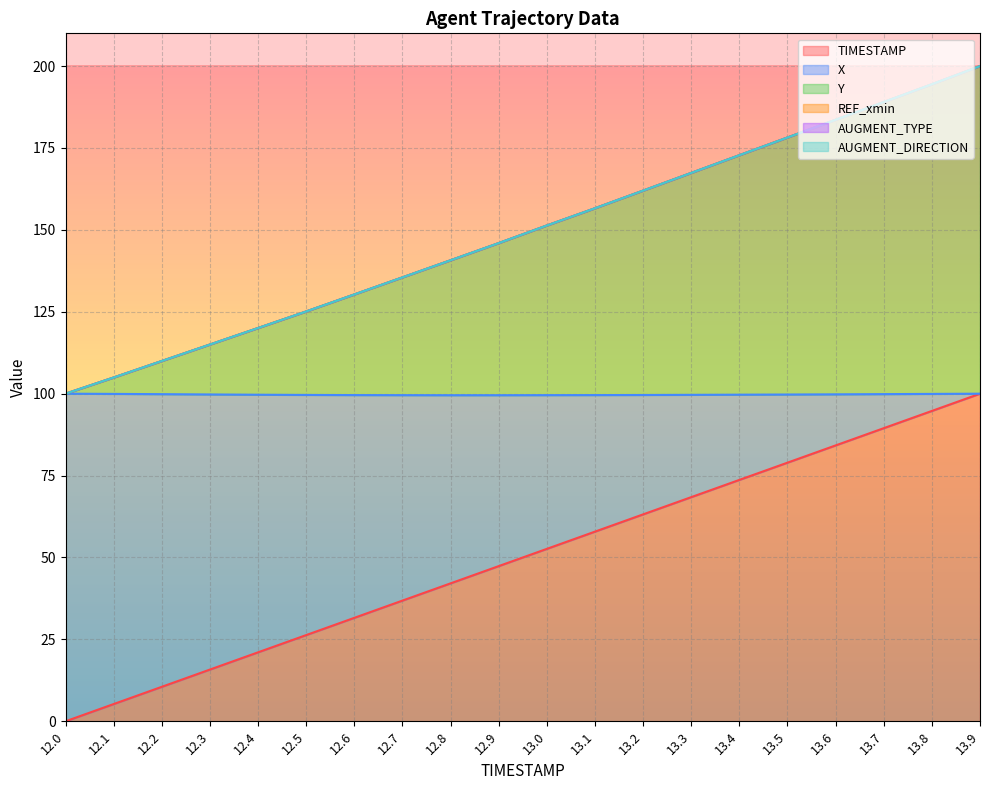

What is the label of the 12th point from the left?

13.1